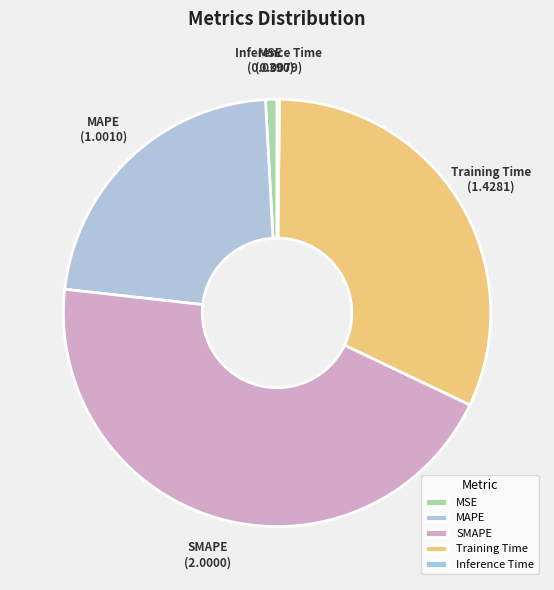

The MSE slice represents 1% of the pie. True or false?

True